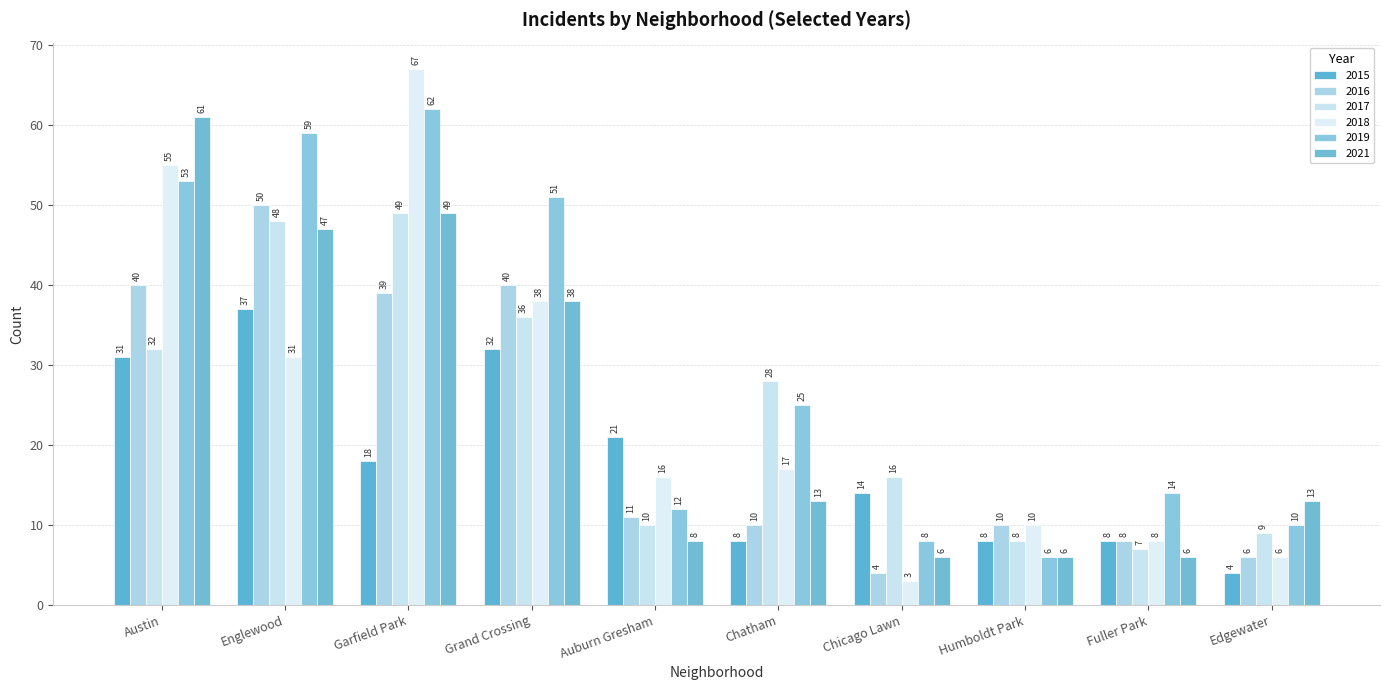

Which series has the widest spread of values?

2018